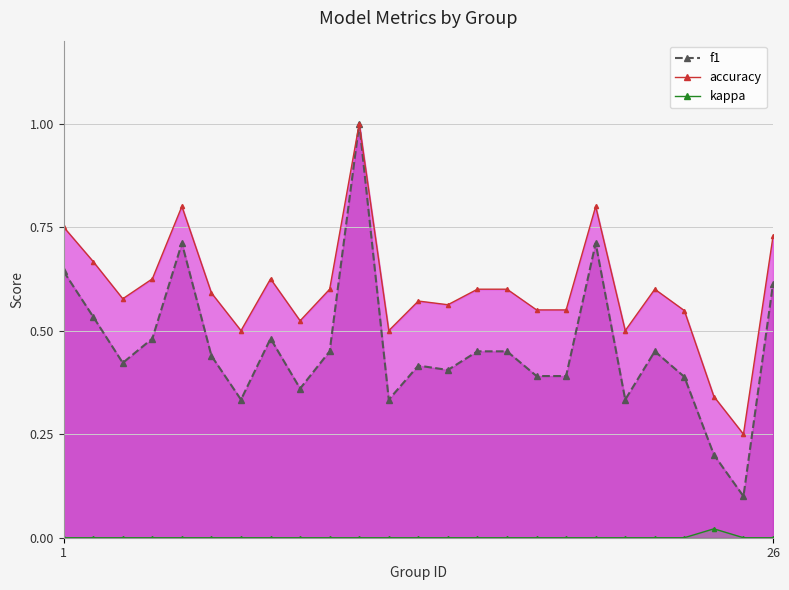

How many interior local peaks does the kappa series have?

1